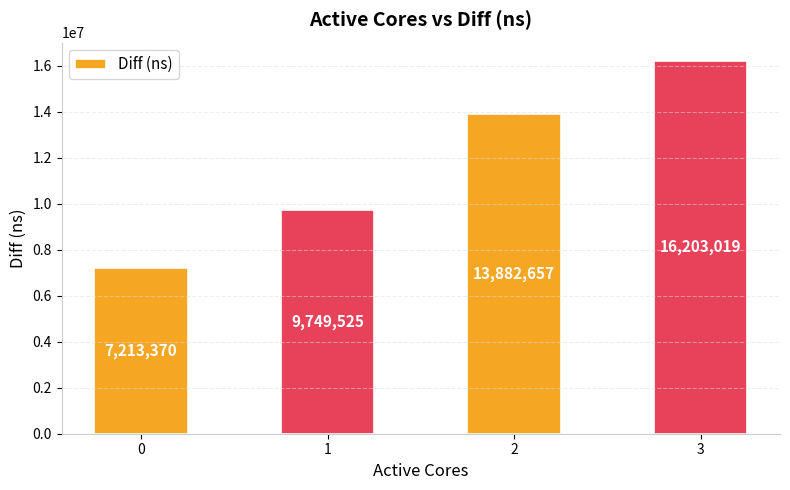

What is the difference between the maximum and minimum values?

8989649